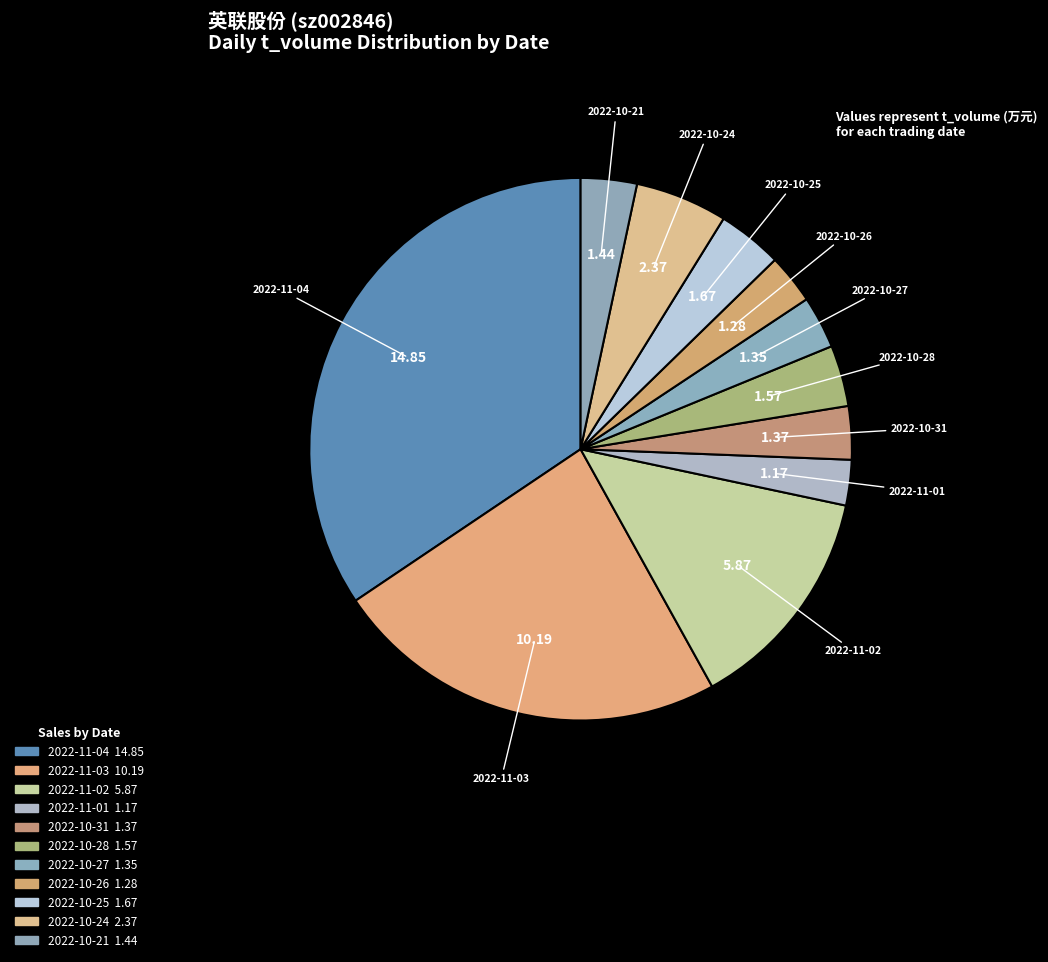

To the nearest percent, what is the combined percentage of 2022-10-25 and 2022-10-21?

7%